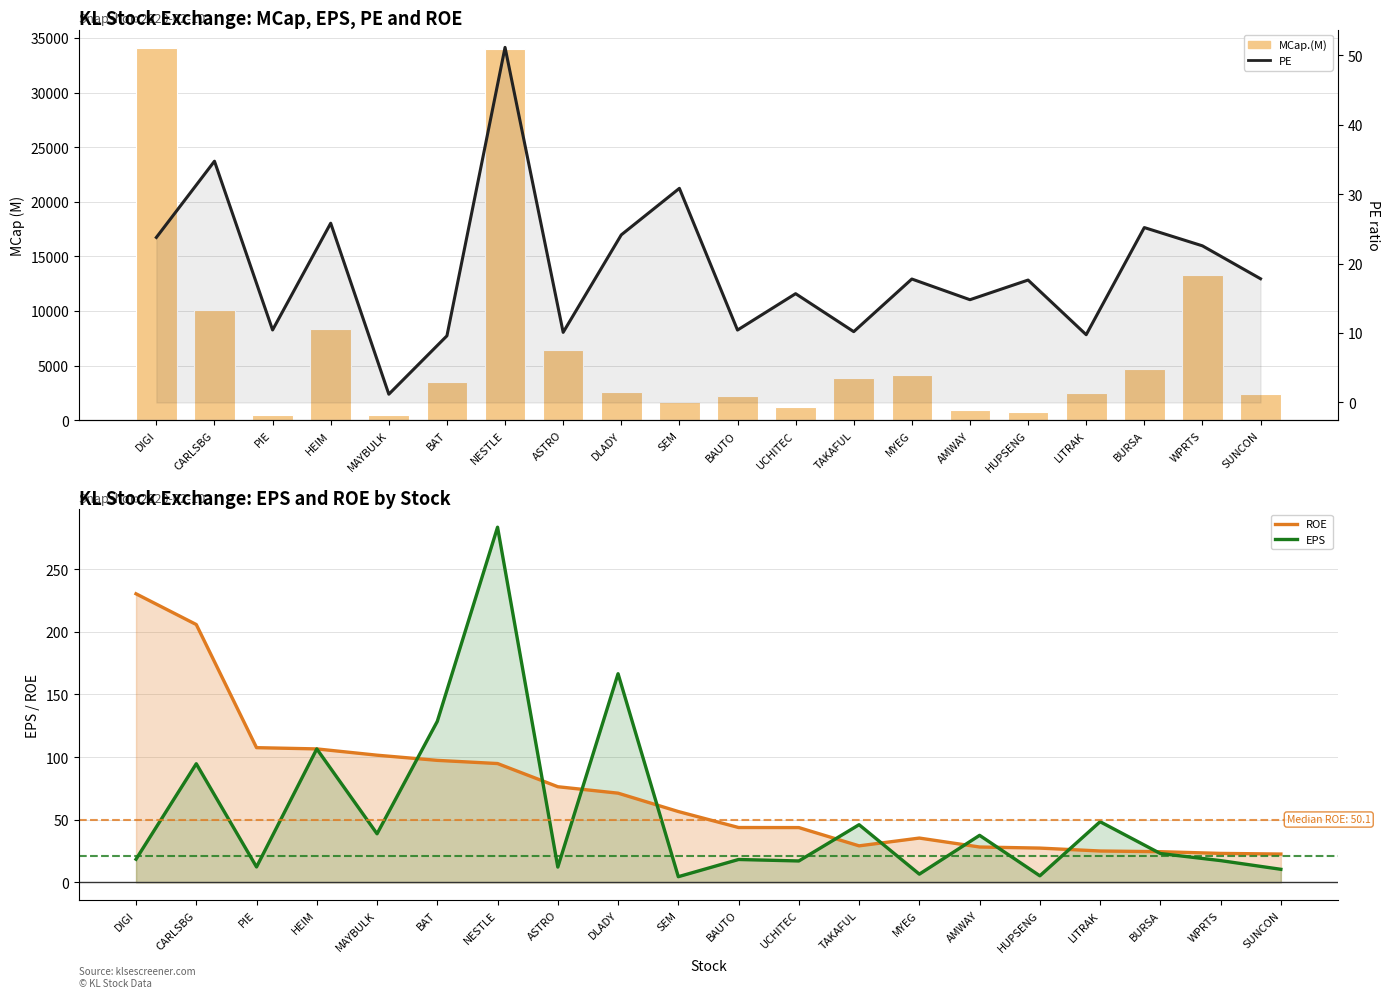

Which series changed the most between LITRAK and BURSA?

MCap.(M)